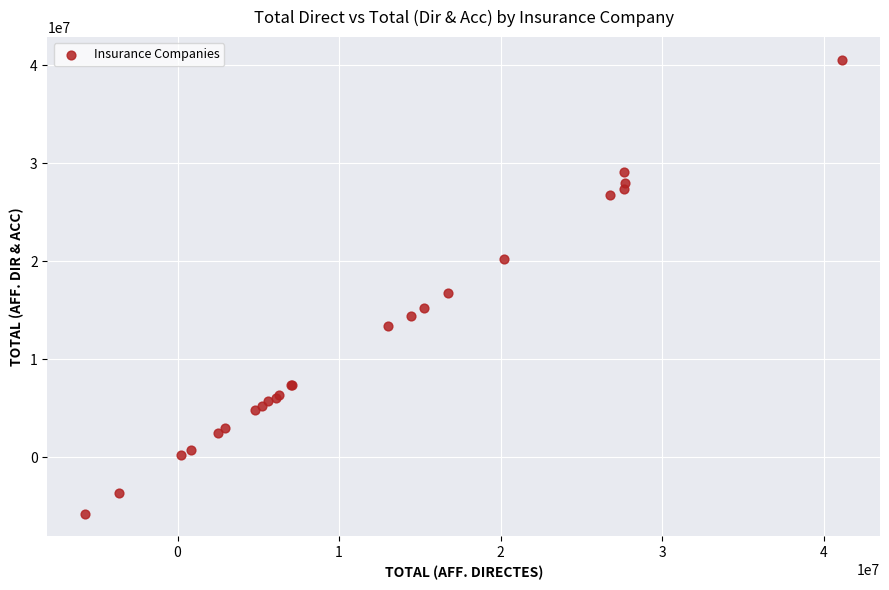

What Y value in the scatter plot is closest to 17404637?

16765992